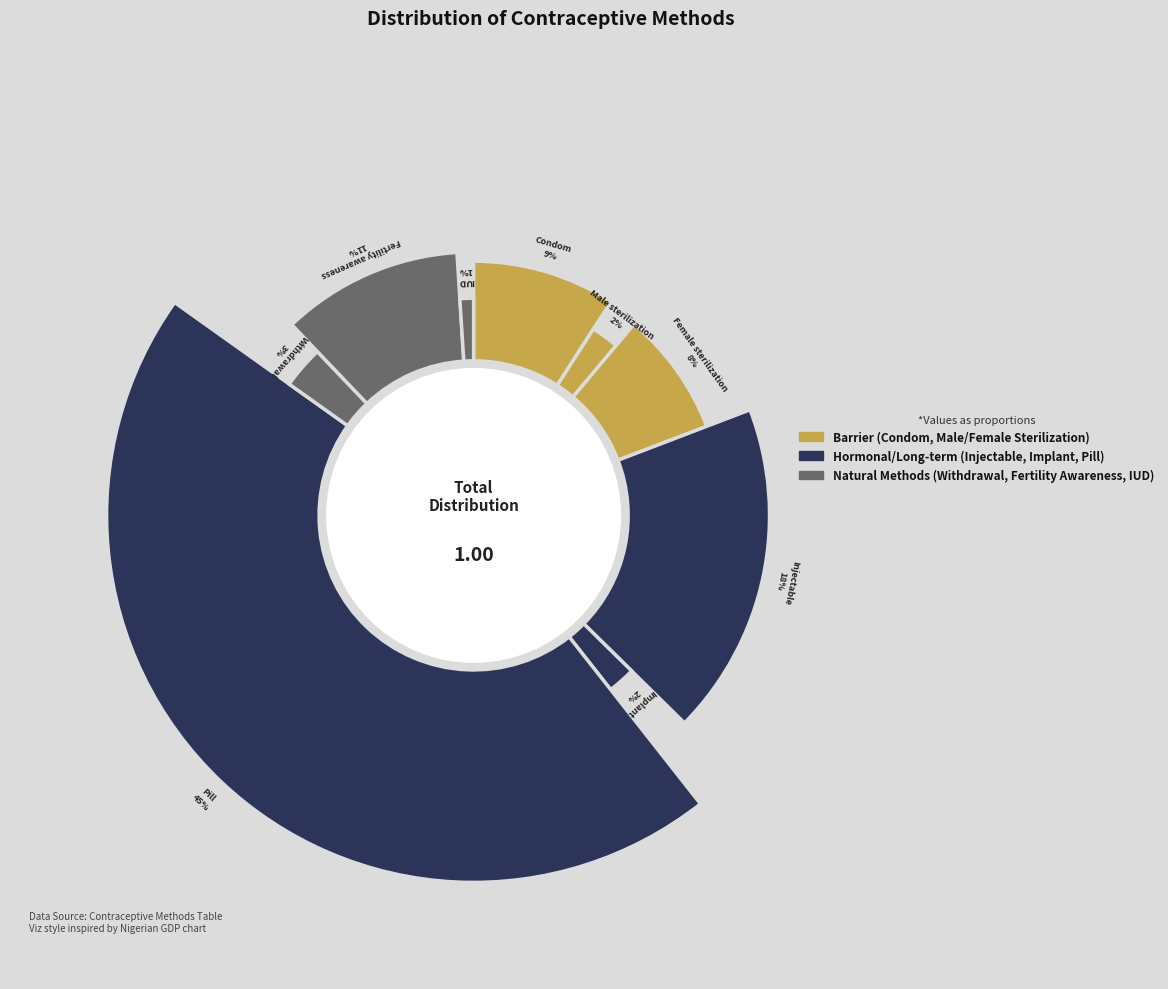

What is the largest slice in the pie chart?

Pill